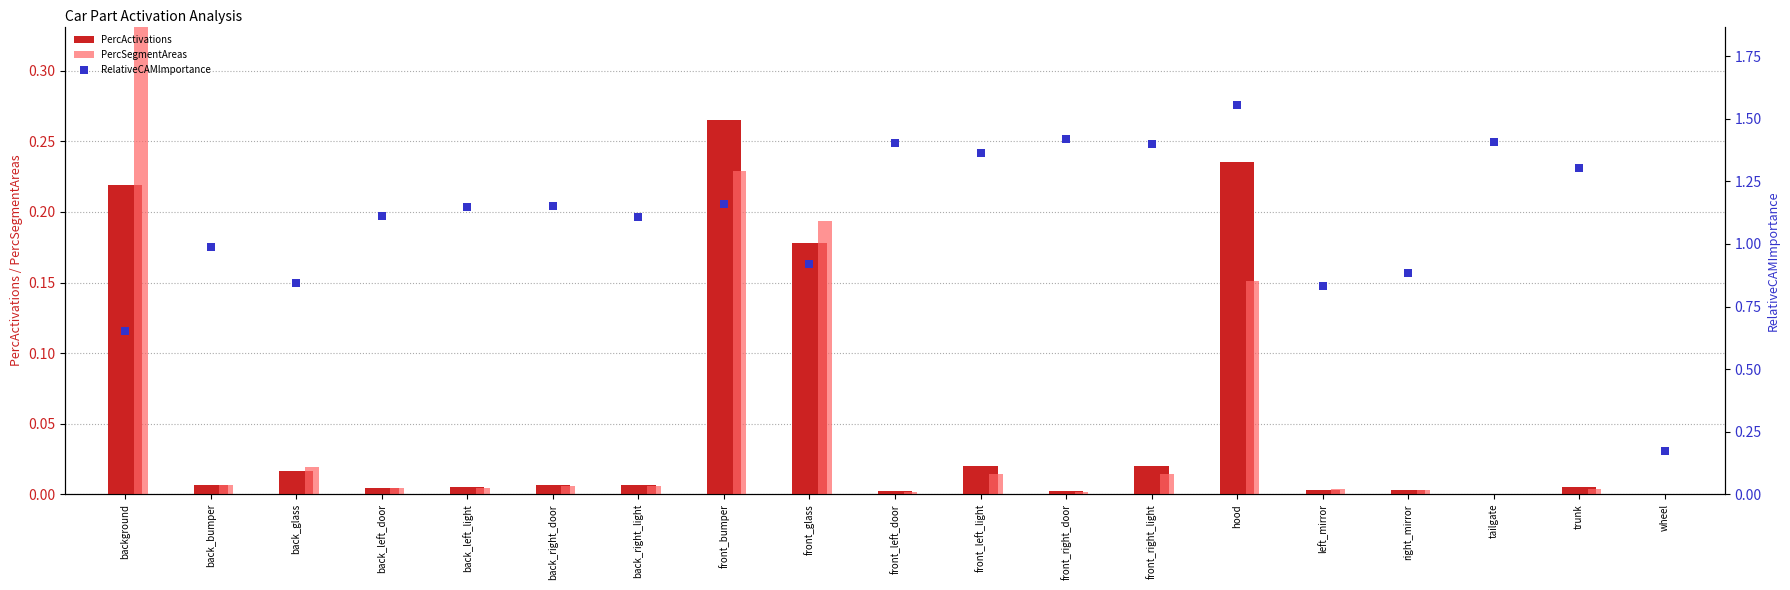

Is the value of PercSegmentAreas at tailgate greater than the value of PercActivations at front_bumper?

No